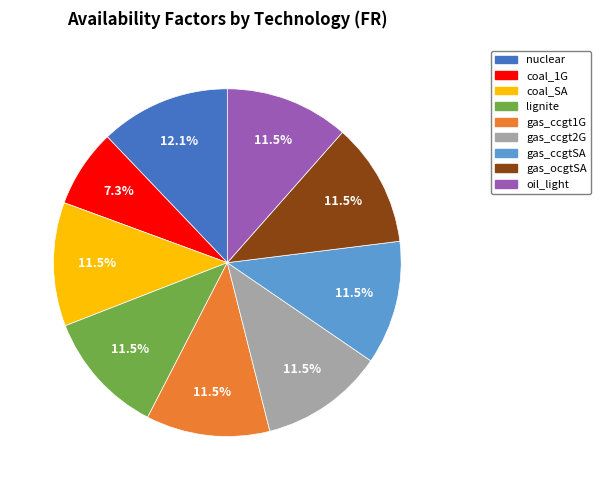

Is the sum of gas_ccgtSA and gas_ocgtSA greater than half?

No